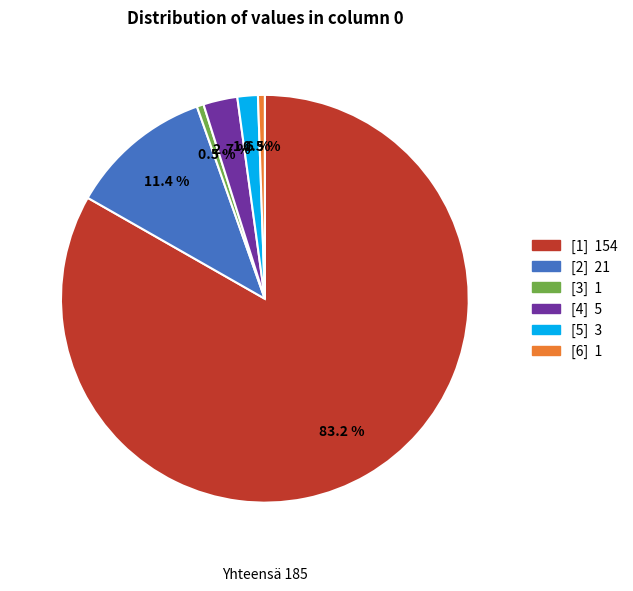

What is the ratio of the value at [1] to the value at [3]?

154.0